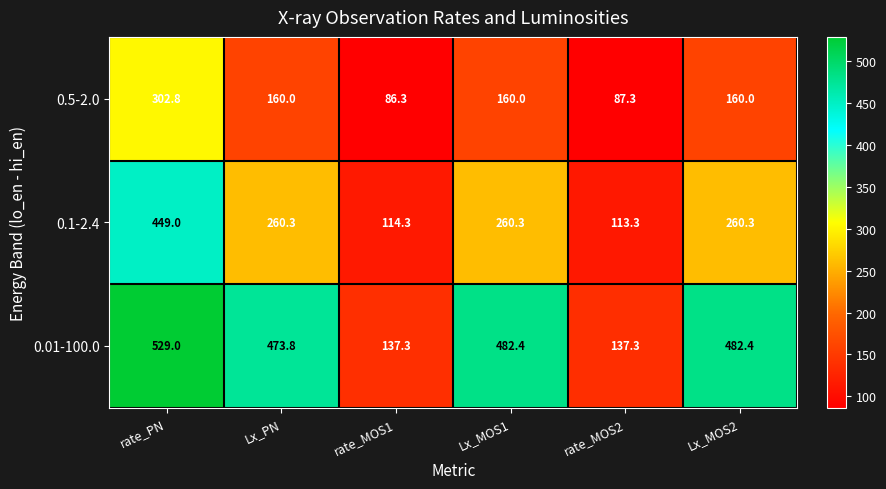

At how many categories does at least one series exceed 289?

4